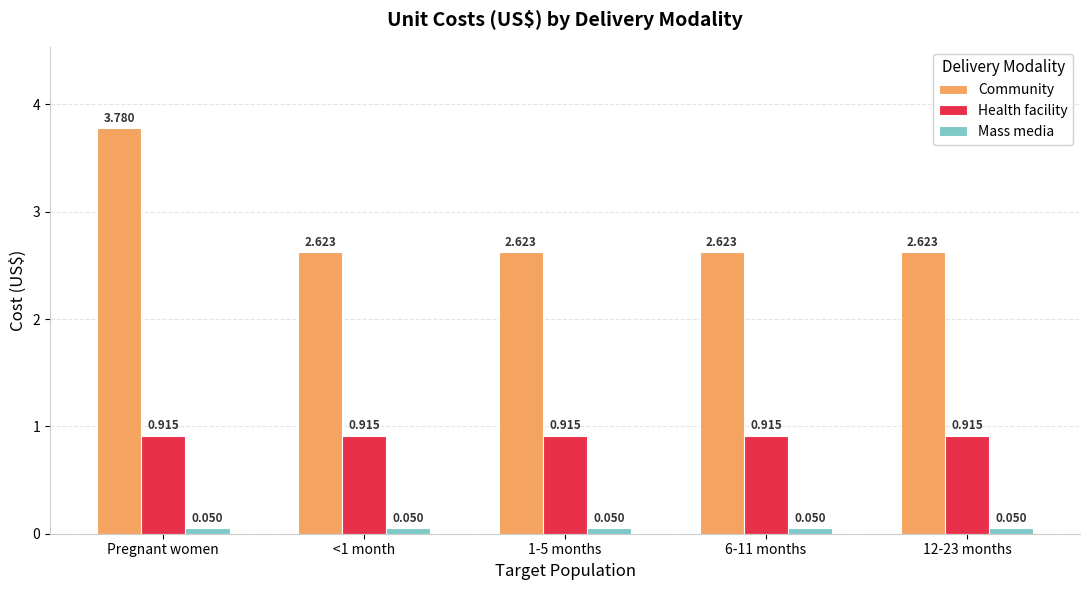

Which series has the largest total across all categories?

Community